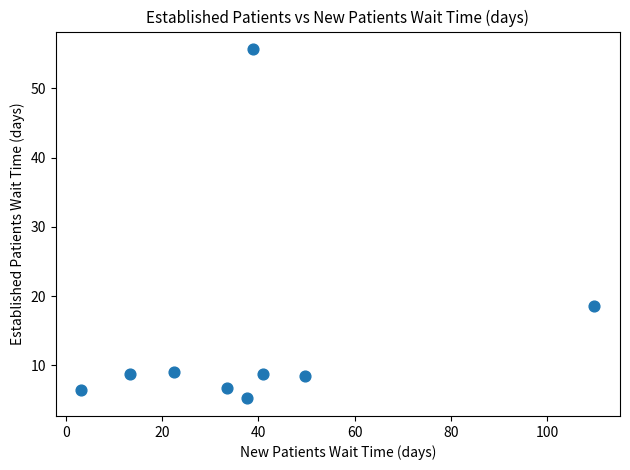

What is the average X value?

38.8